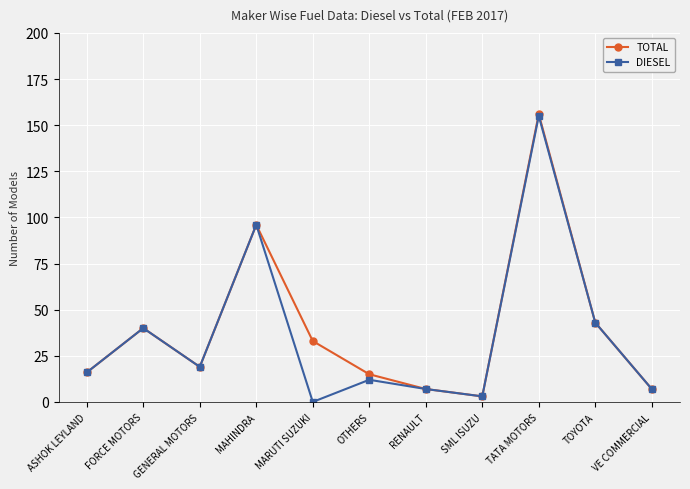

Does the chart display data point markers on the line(s)?

Yes